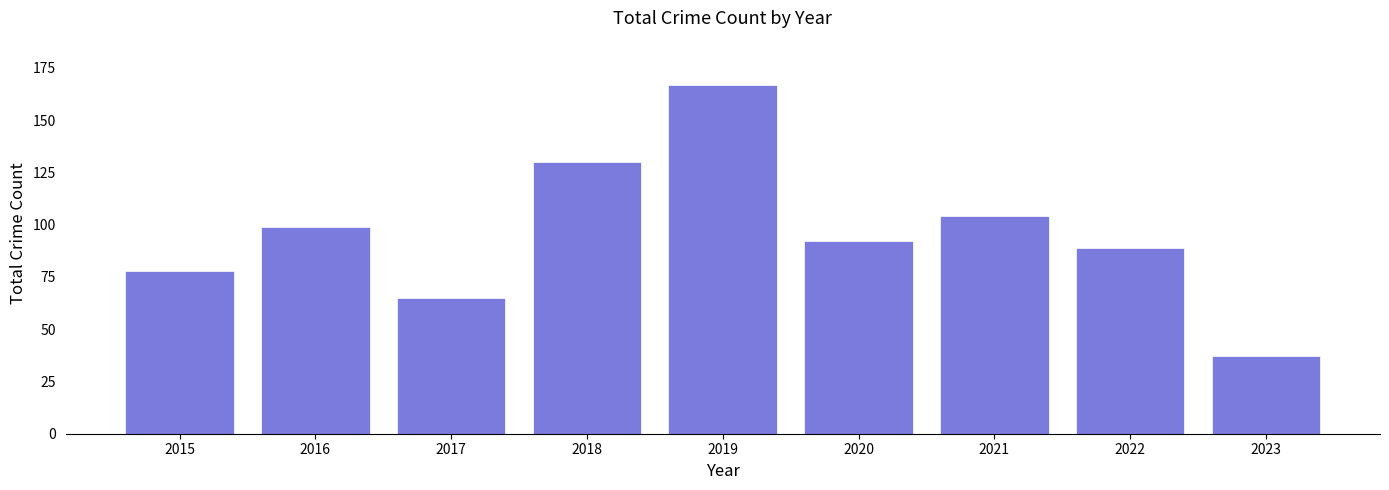

How many series are shown in this chart?

1